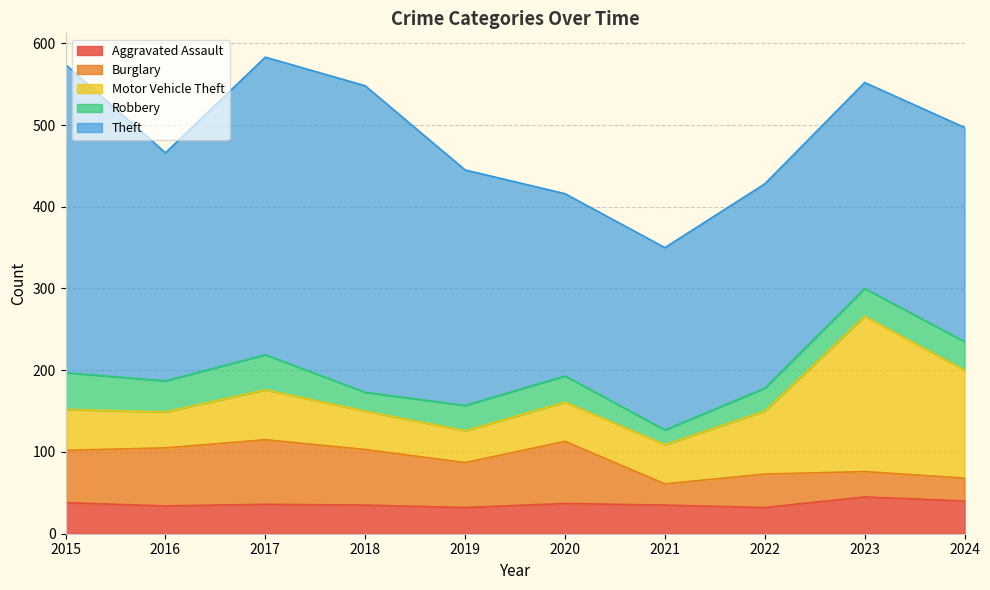

What is the total value across all series at 2019?

445